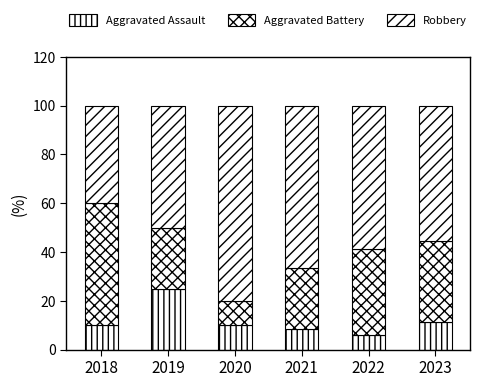

Count the number of categories in the chart.

6